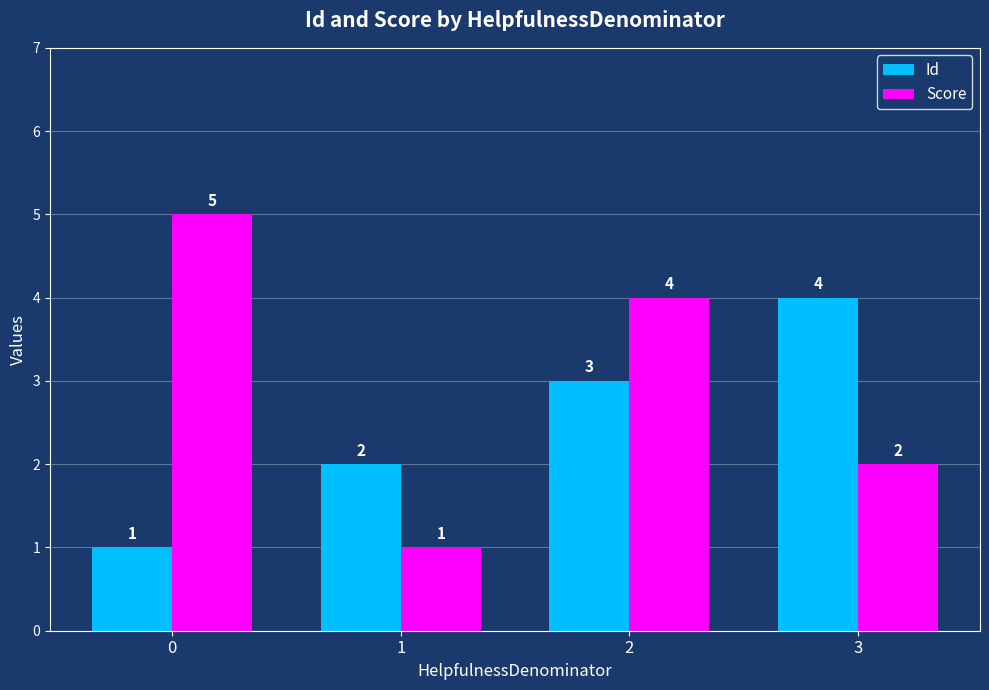

Between 0 and 2, which series saw the biggest shift?

Id